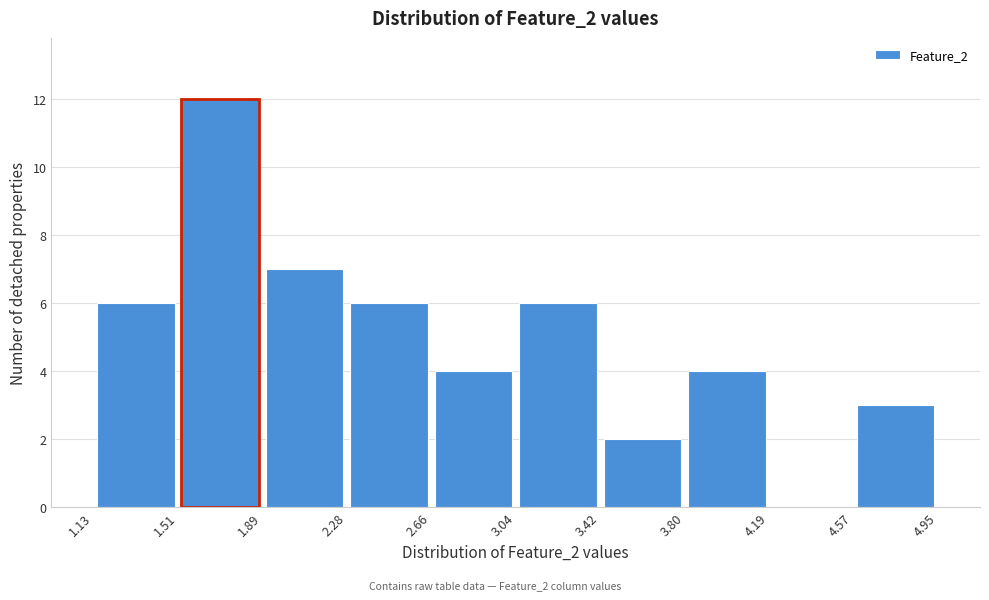

What is the height of the bar covering 3.42 to 3.80 on the x-axis? The values are not printed on the chart, so give them approximately, as read against the axis.

2